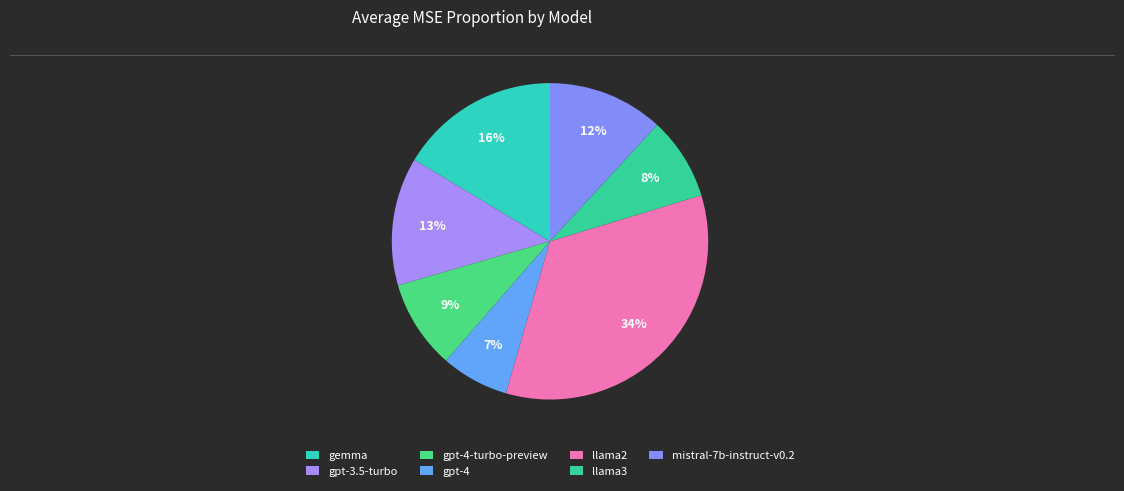

Which slice is the smallest?

gpt-4